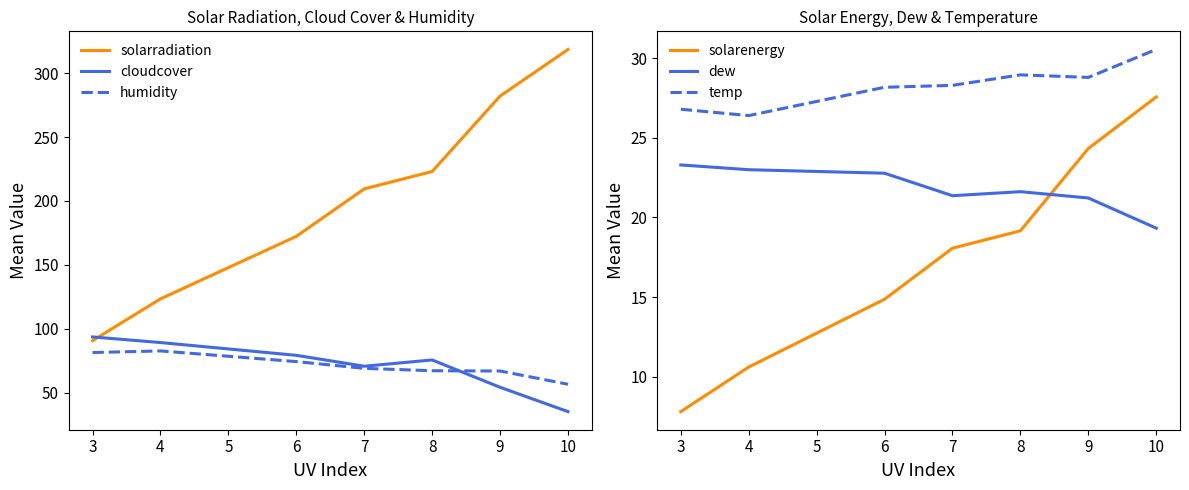

Is this an area chart (filled region under the line)?

No